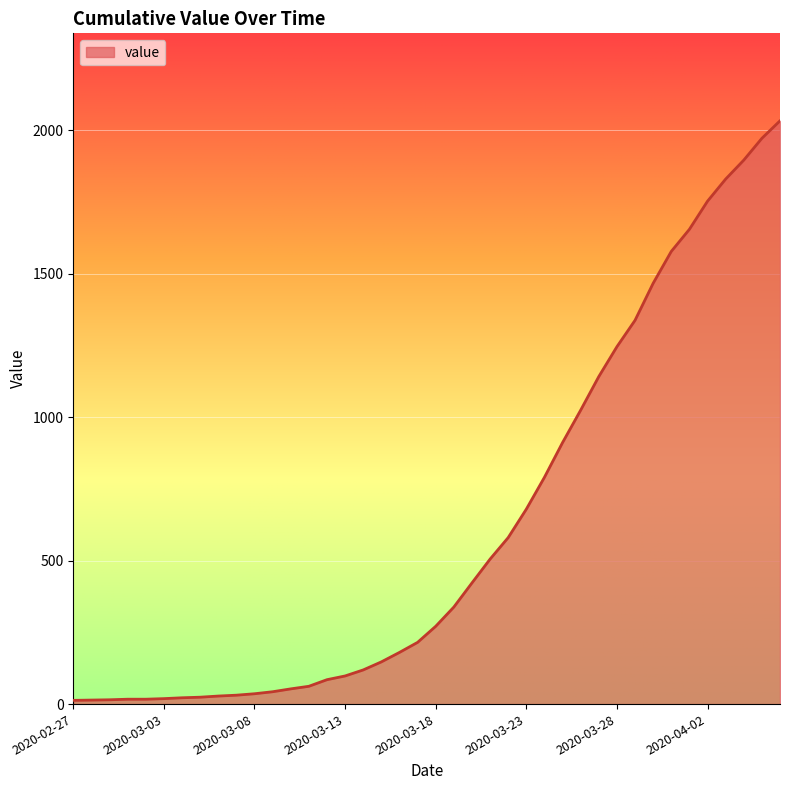

What is the greatest value displayed?

2032